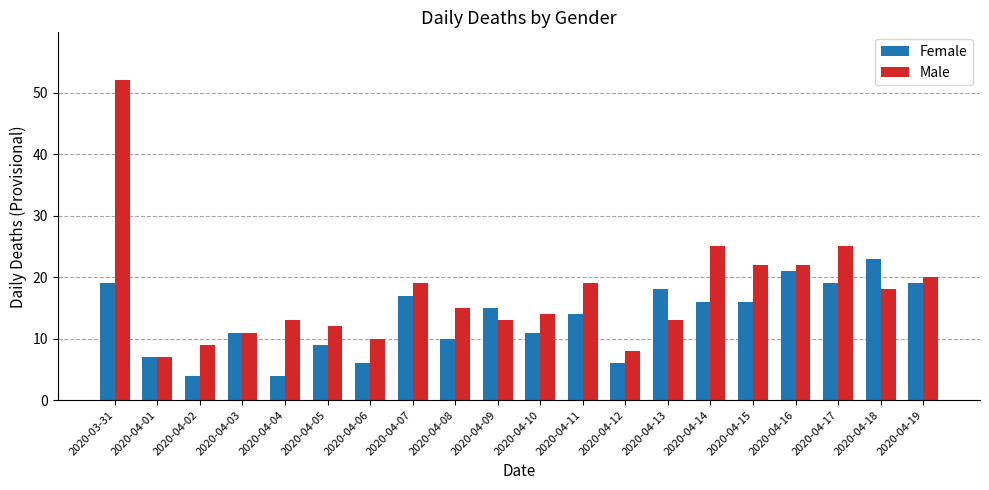

Between 2020-04-01 and 2020-04-10, which series saw the biggest shift?

Male